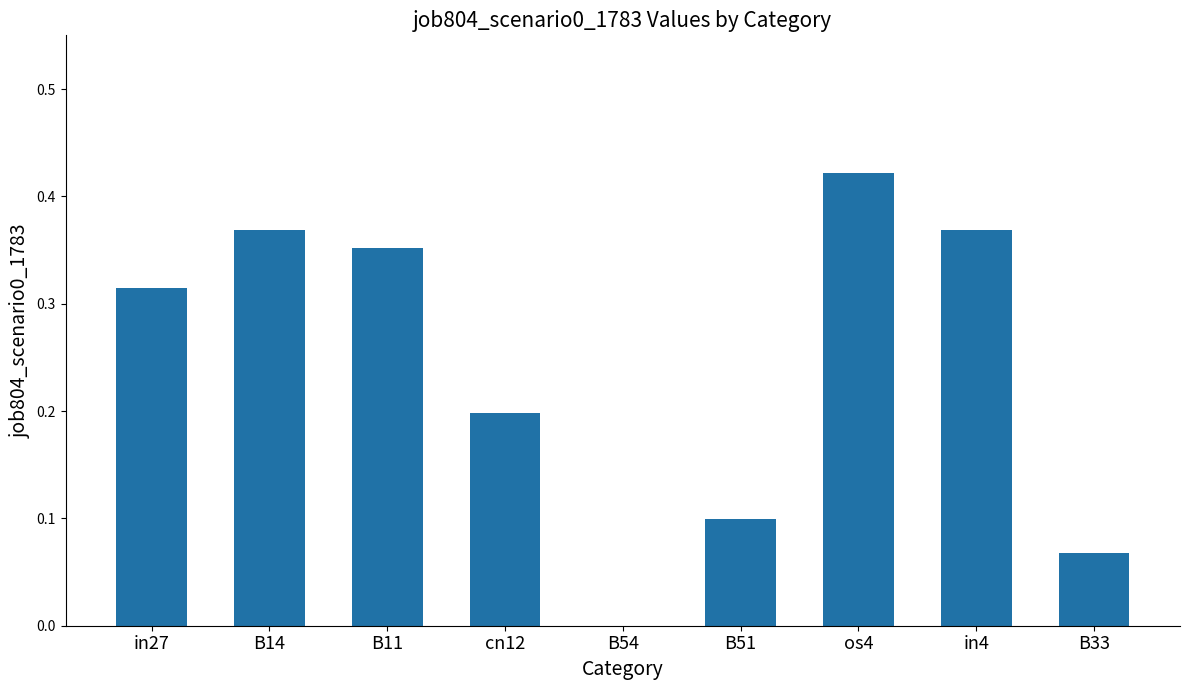

What is the sum of all values?

2.2